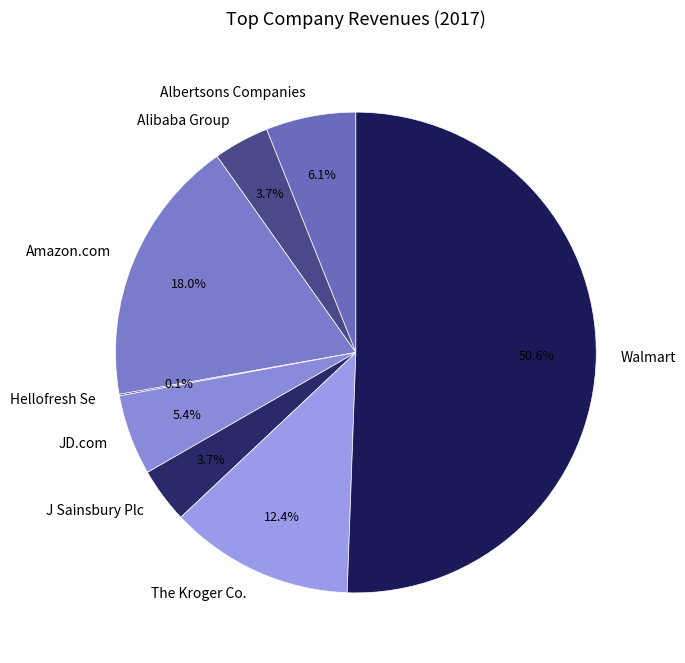

Between J Sainsbury Plc and The Kroger Co., which is larger?

The Kroger Co.